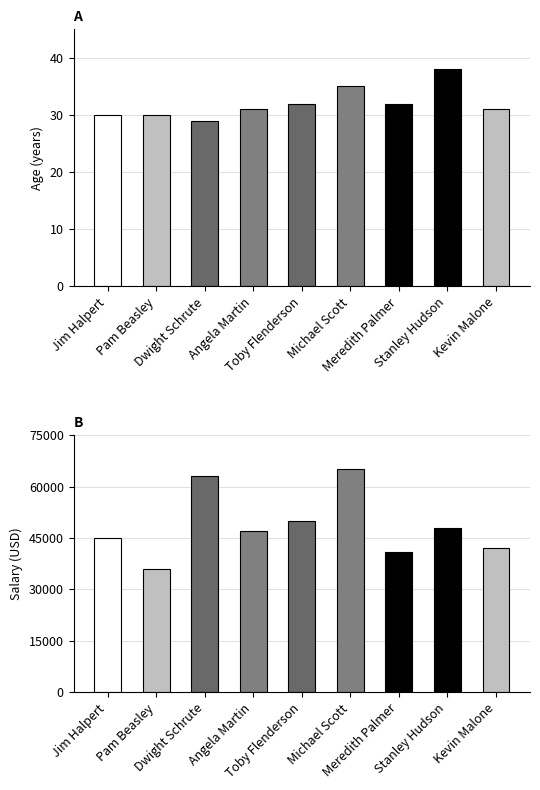

At Jim Halpert, list the series in order from smallest to largest.

Age, Salary